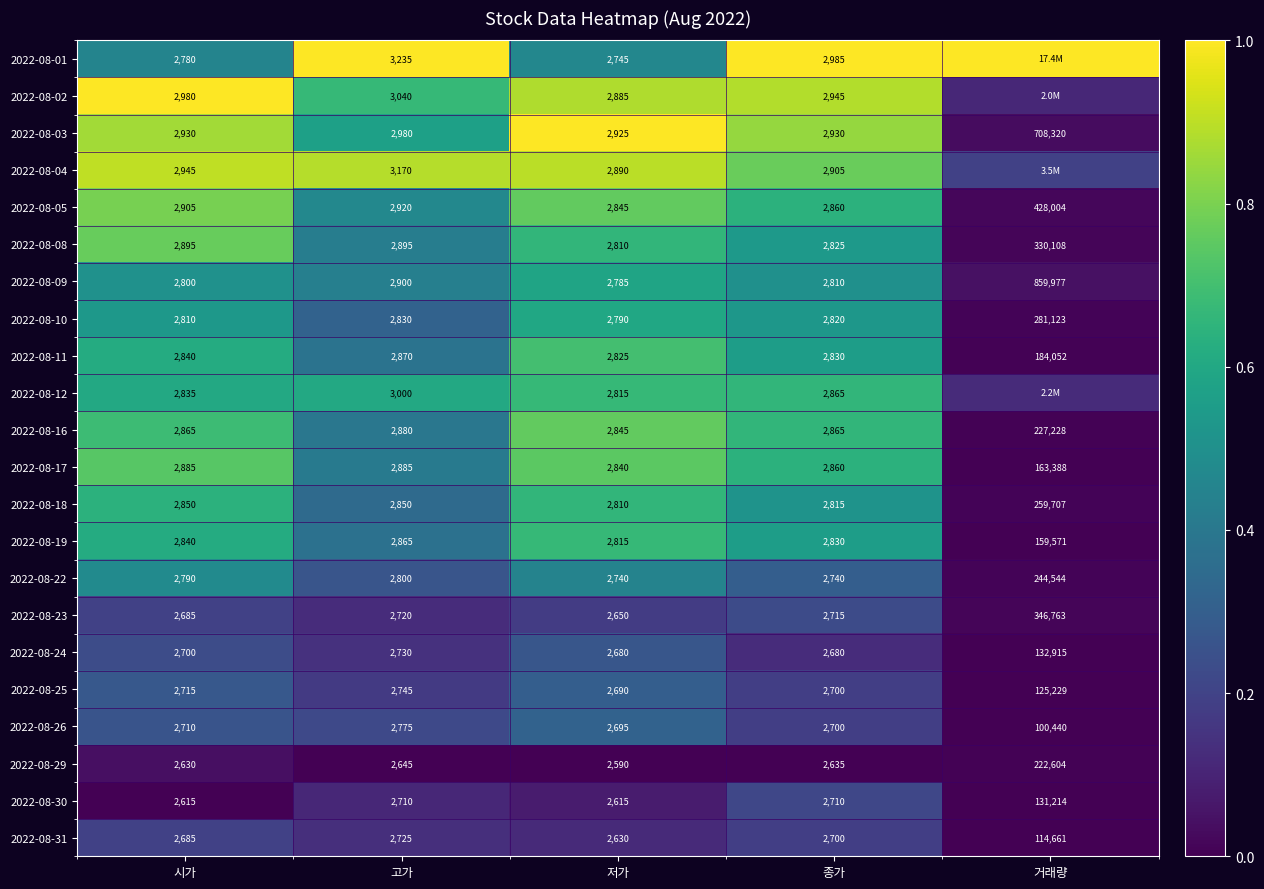

How many distinct data groups are displayed?

22